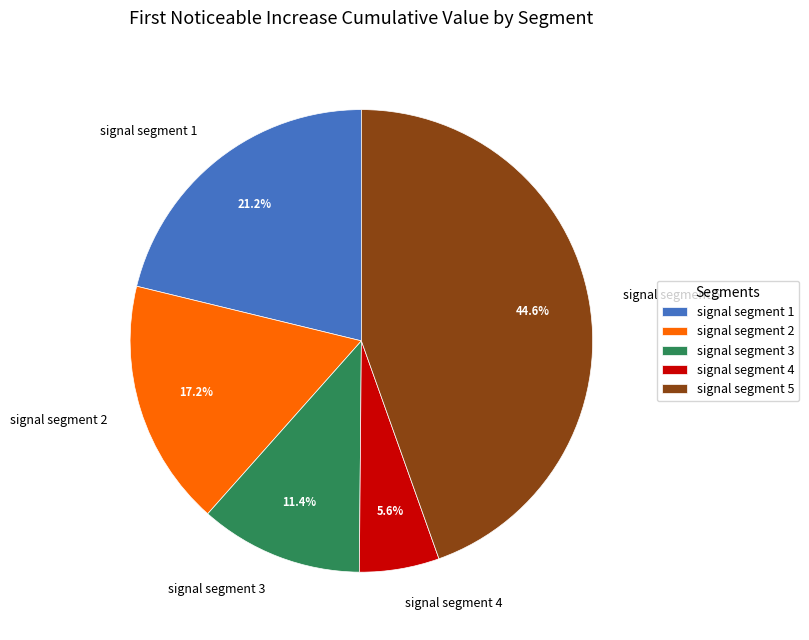

Rank the categories by value from lowest to highest.

signal segment 4, signal segment 3, signal segment 2, signal segment 1, signal segment 5